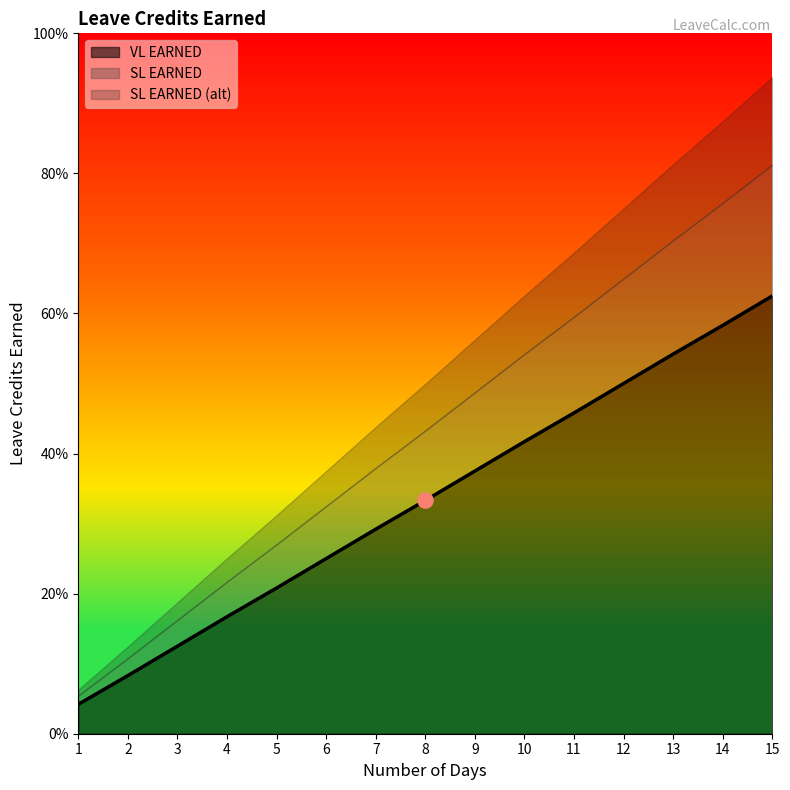

At which category is the sum across all series the highest?

15